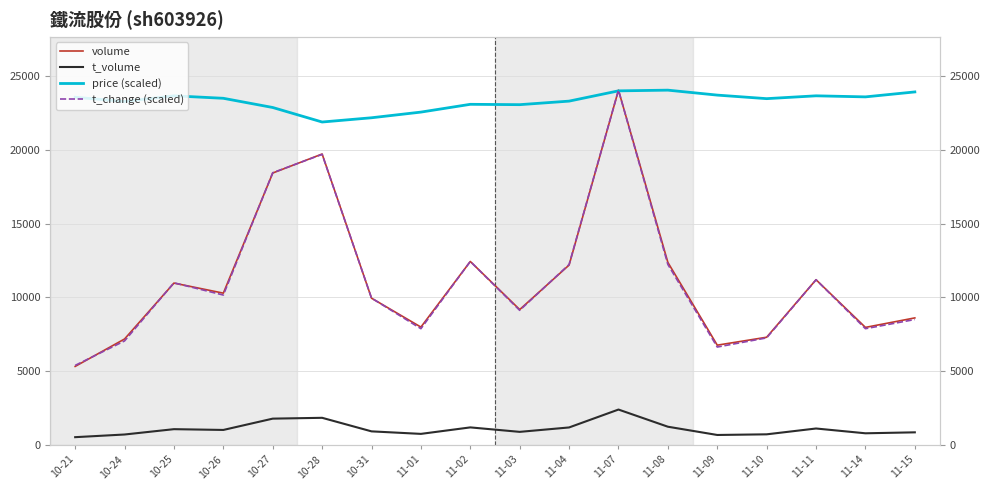

At which category does price (scaled) reach its first local valley?

10-24